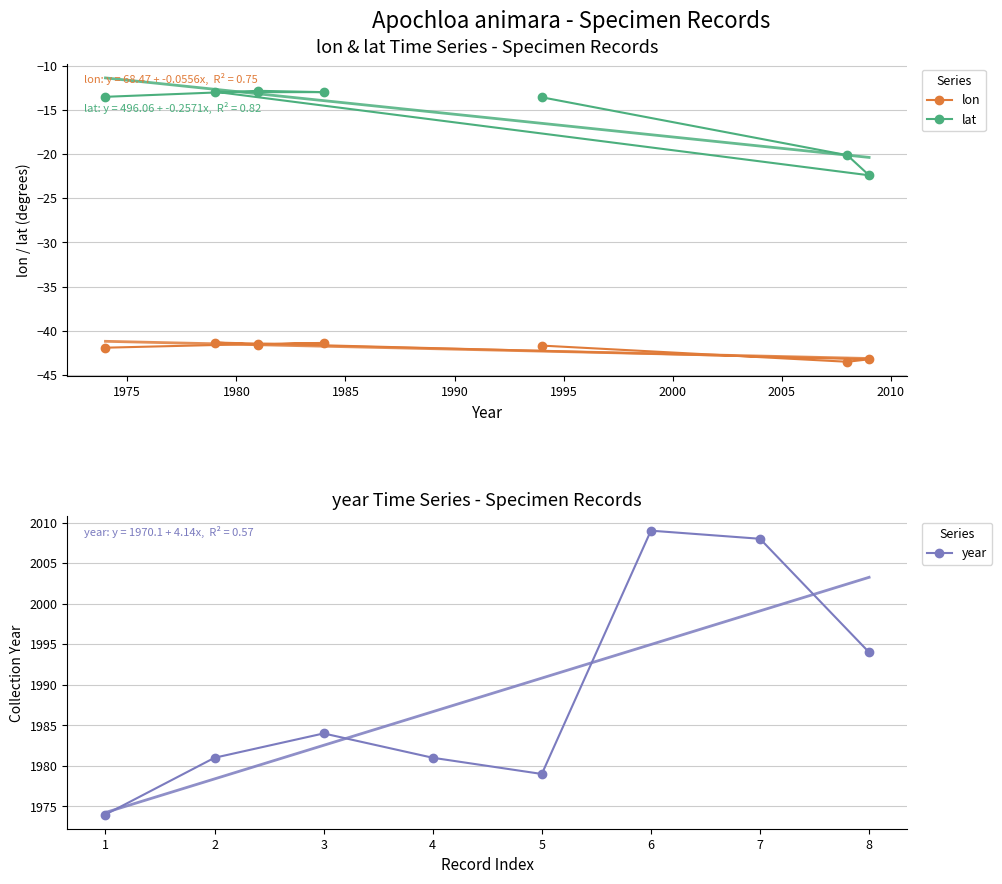

True or false: year and lat intersect in this chart.

False